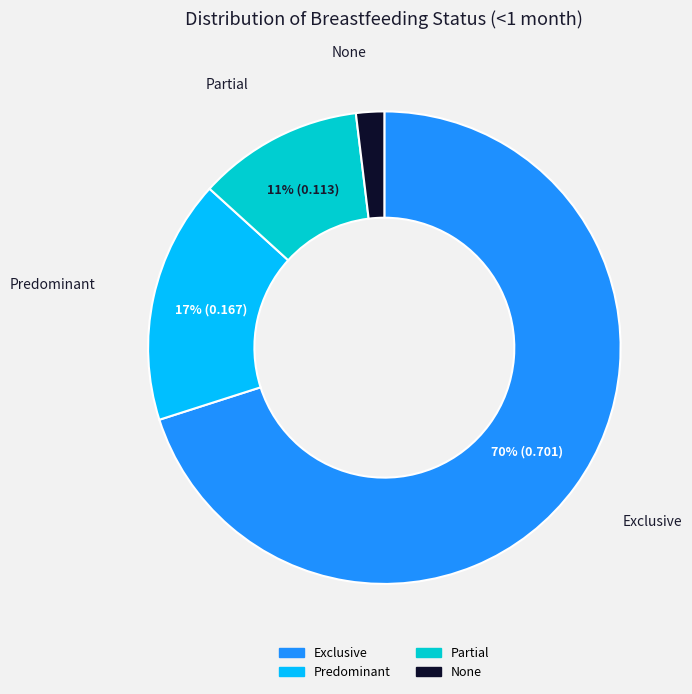

How many segments does this pie chart have?

4